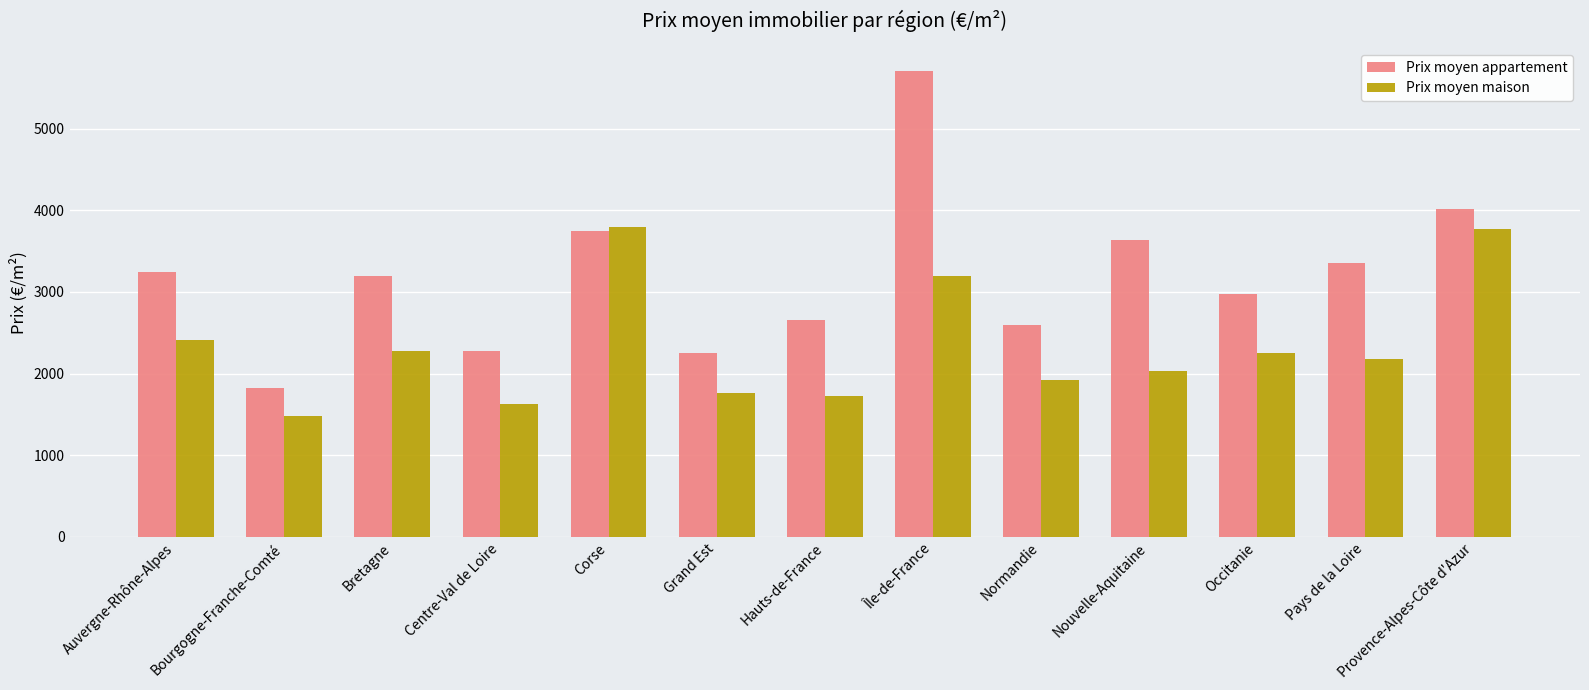

What are all the series names shown in the legend?

Prix moyen appartement, Prix moyen maison